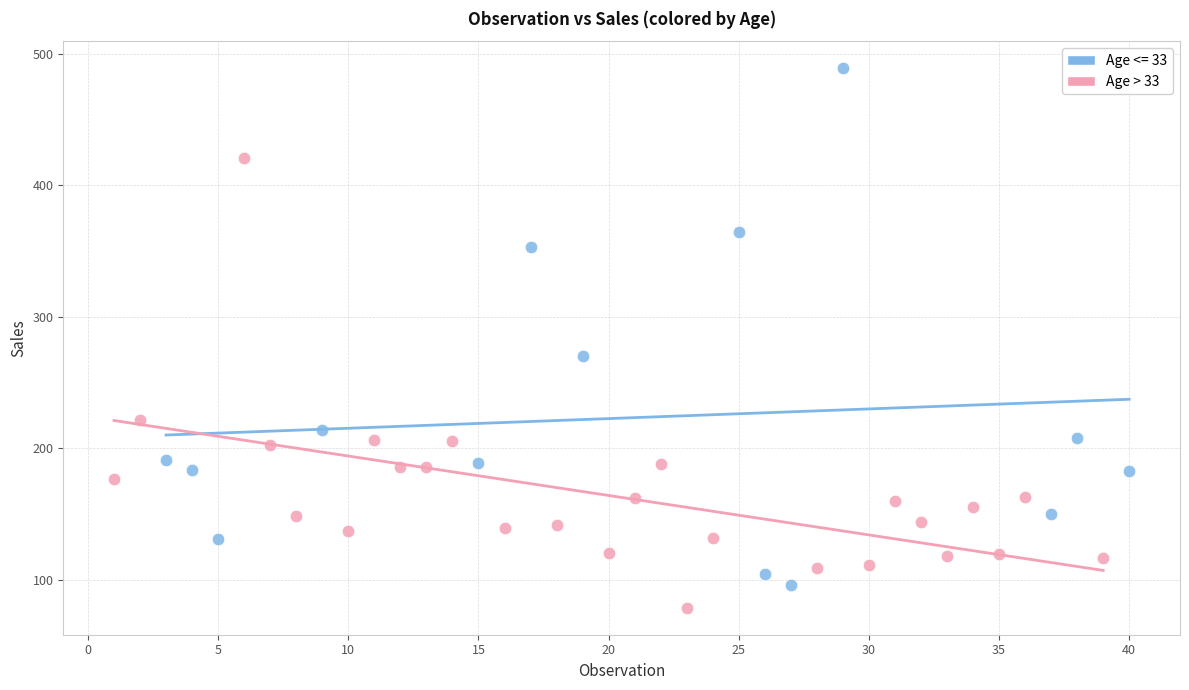

Which series has the widest spread of Y values?

Age <= 33